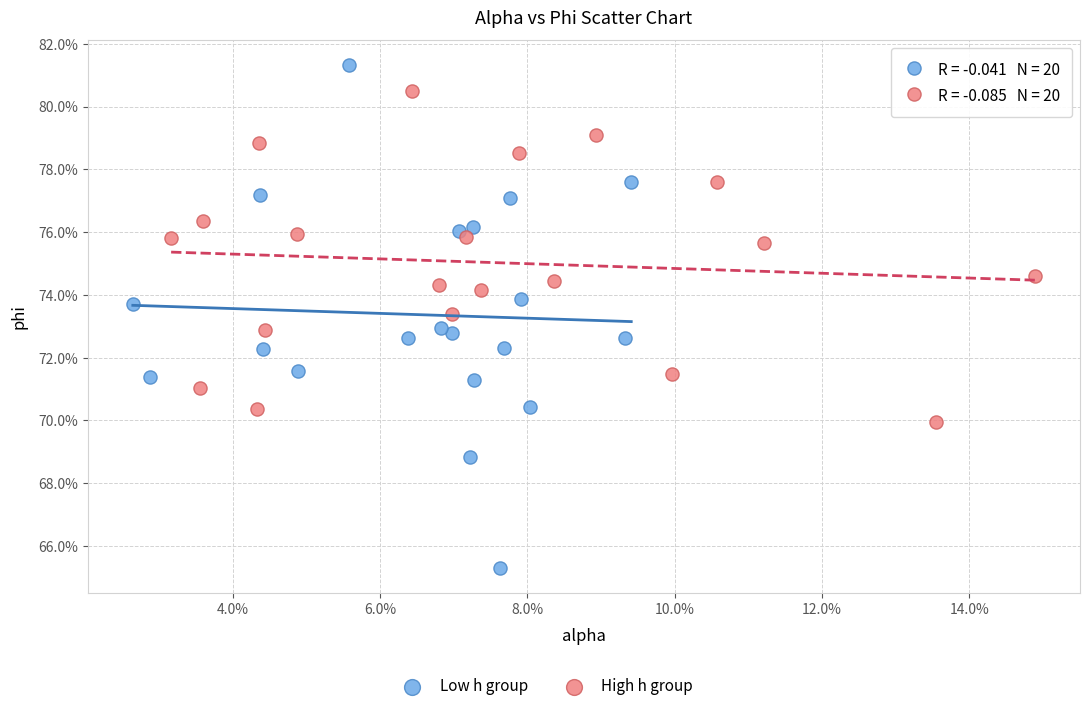

Which series reaches the maximum Y coordinate?

Low h group